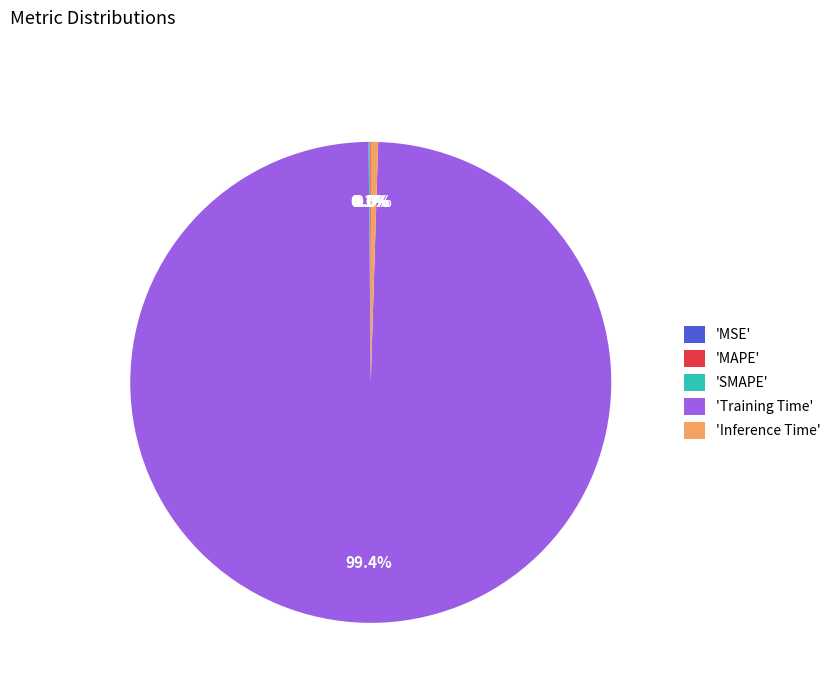

Which category has the biggest portion of the pie?

'Training Time'